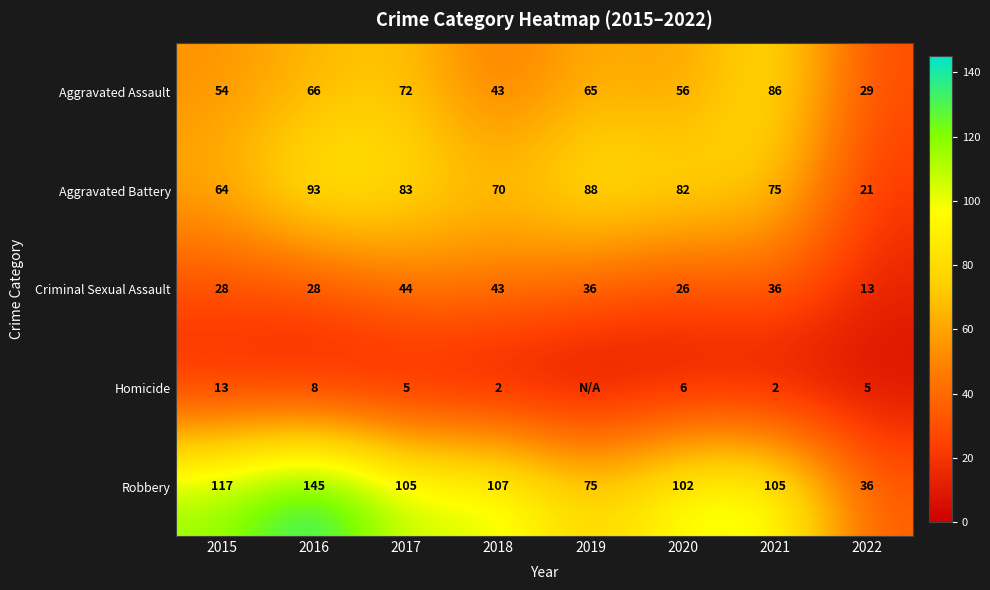

At 2021, list the series in order from smallest to largest.

Homicide, Criminal Sexual Assault, Aggravated Battery, Aggravated Assault, Robbery